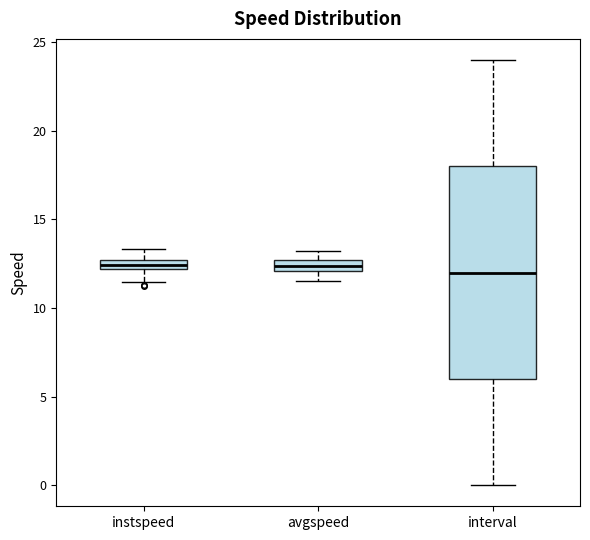

Where does the lower whisker of the box for avgspeed end on the y-axis? The values are not printed on the chart, so give them approximately, as read against the axis.

11.5